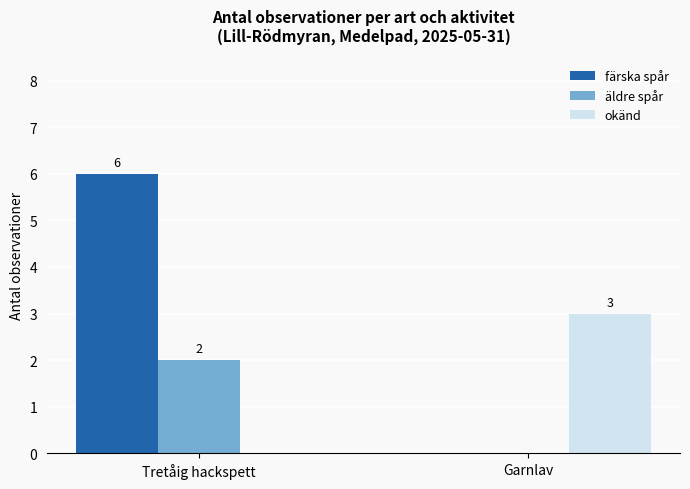

Reading left to right, transcribe all the data shown in this chart.

färska spår: Tretåig hackspett=6	Garnlav=0
äldre spår: Tretåig hackspett=2	Garnlav=0
okänd: Tretåig hackspett=0	Garnlav=3